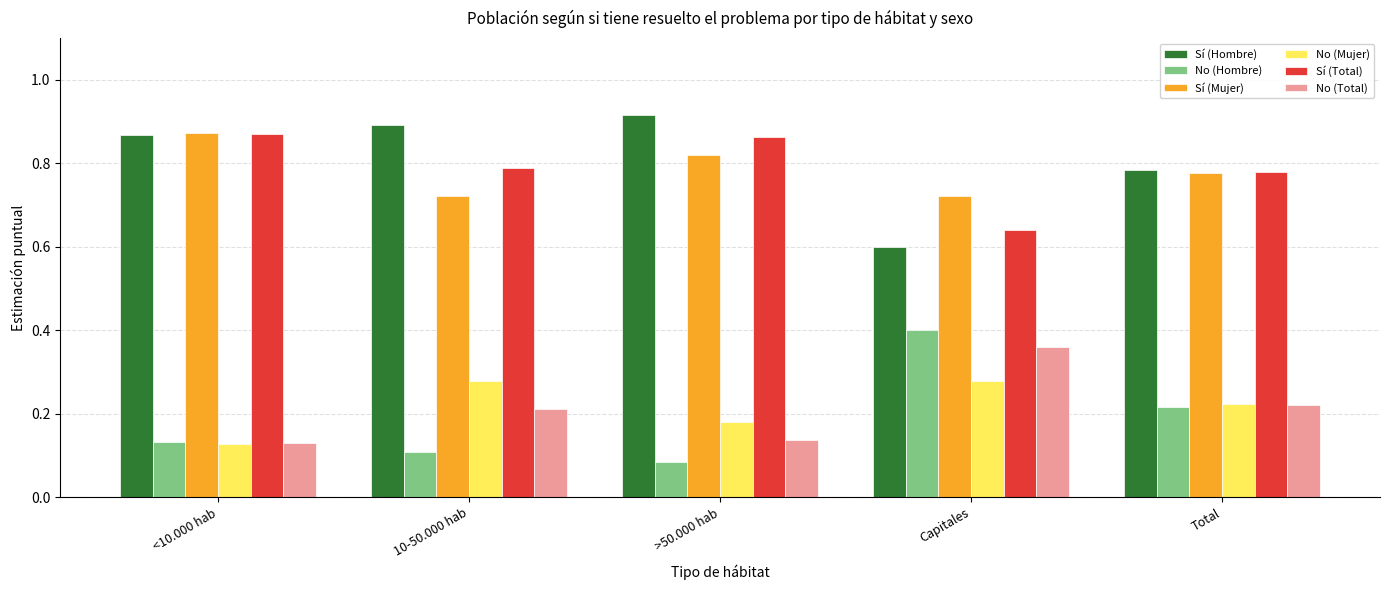

The No (Hombre) series shows 0.2 at <10.000 hab. True or false?

False